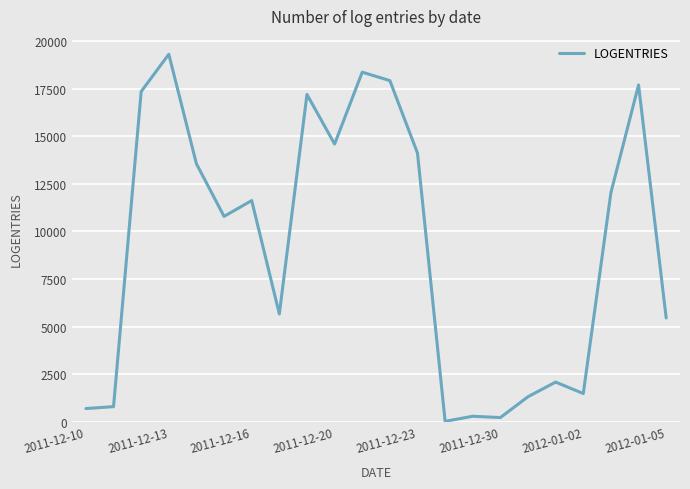

What is the maximum value shown in the chart?

19314